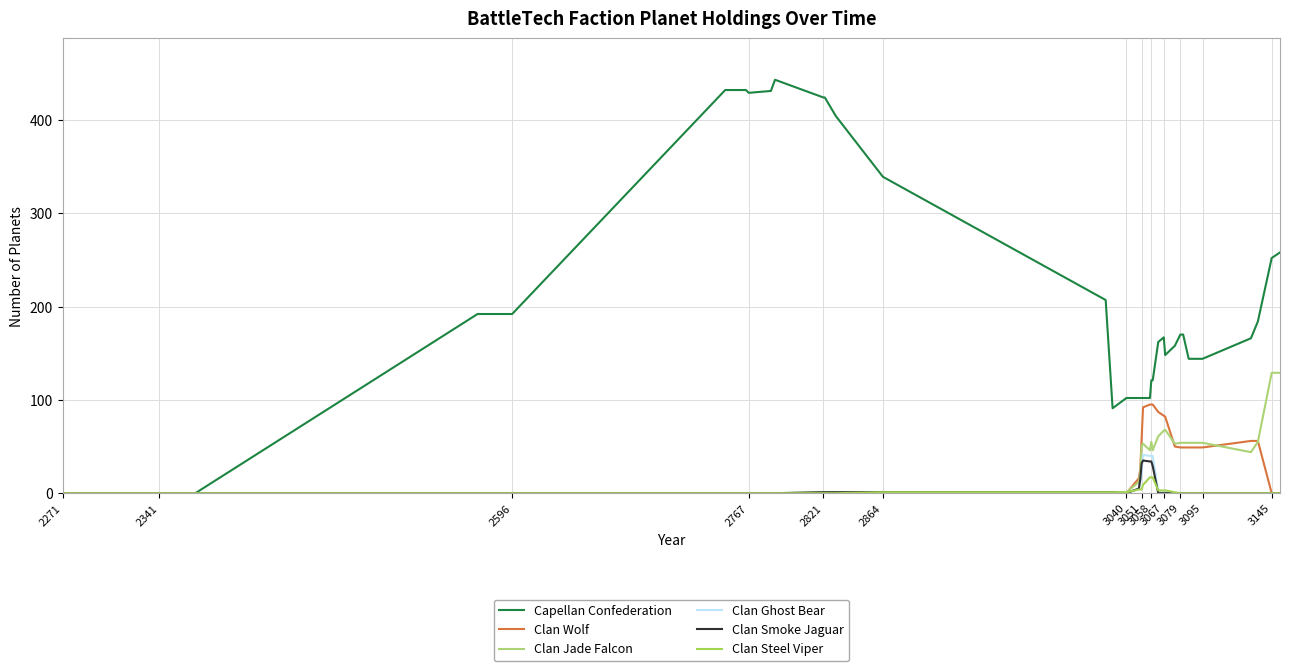

Is this an area chart (filled region under the line)?

No